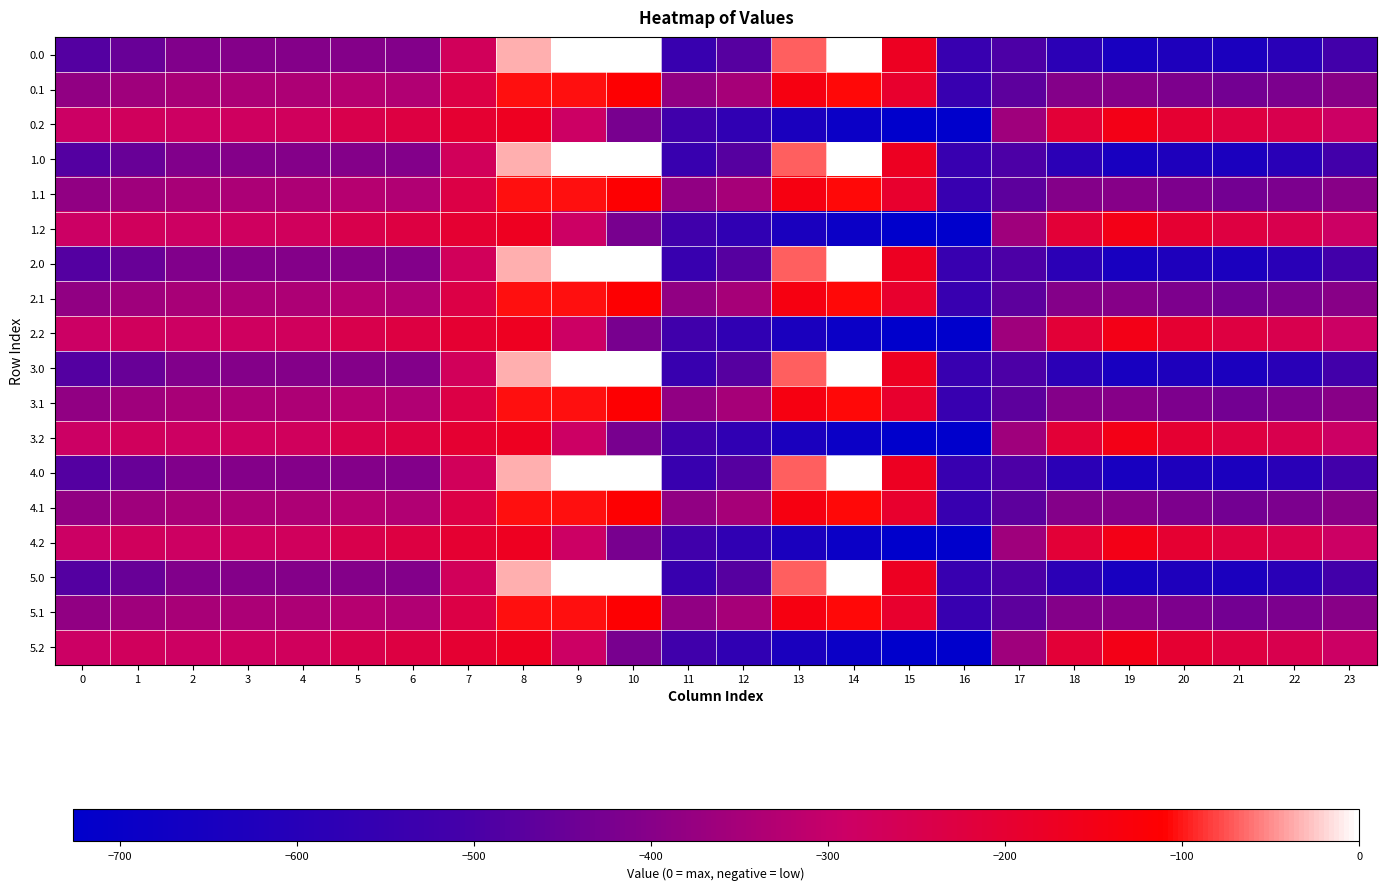

At which category does the chart reach its peak across all series?

9